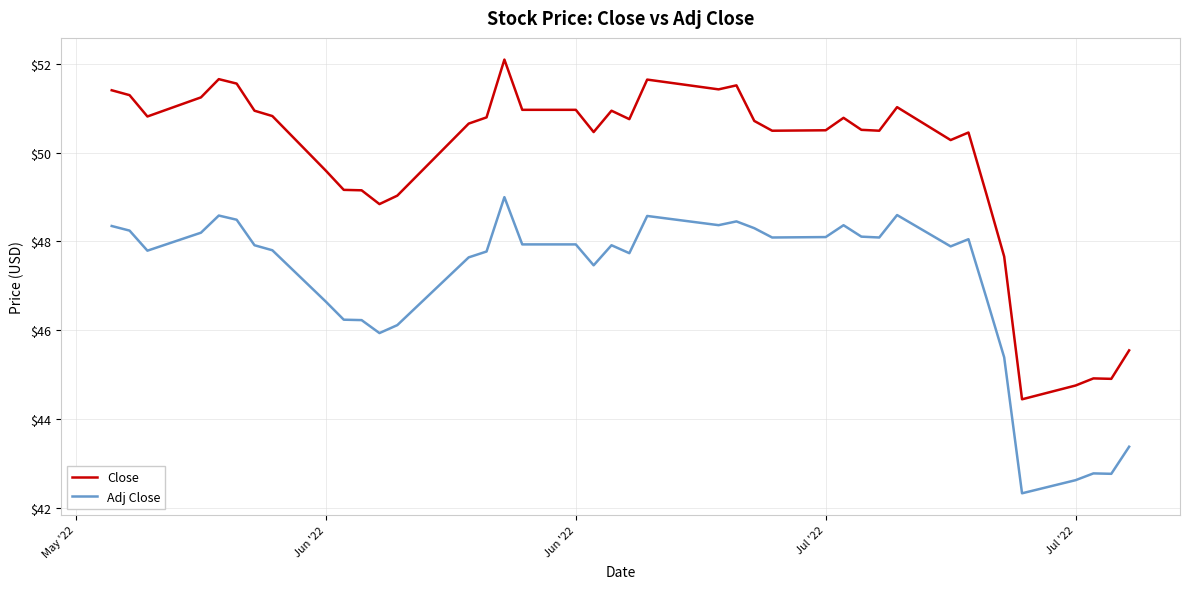

List the series in order of their peak value, highest first.

Close, Adj Close